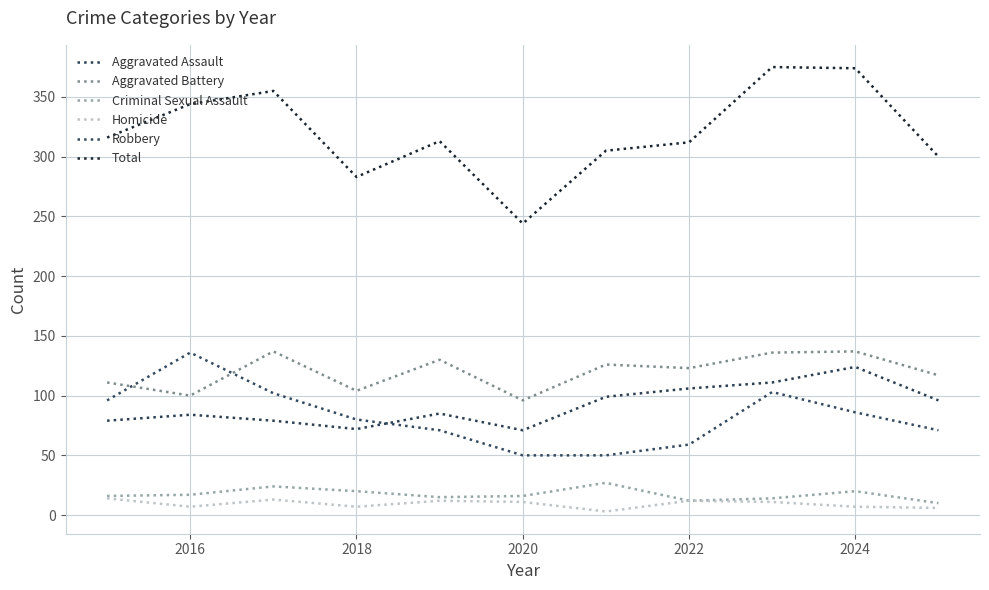

Does the chart have visible grid lines?

Yes